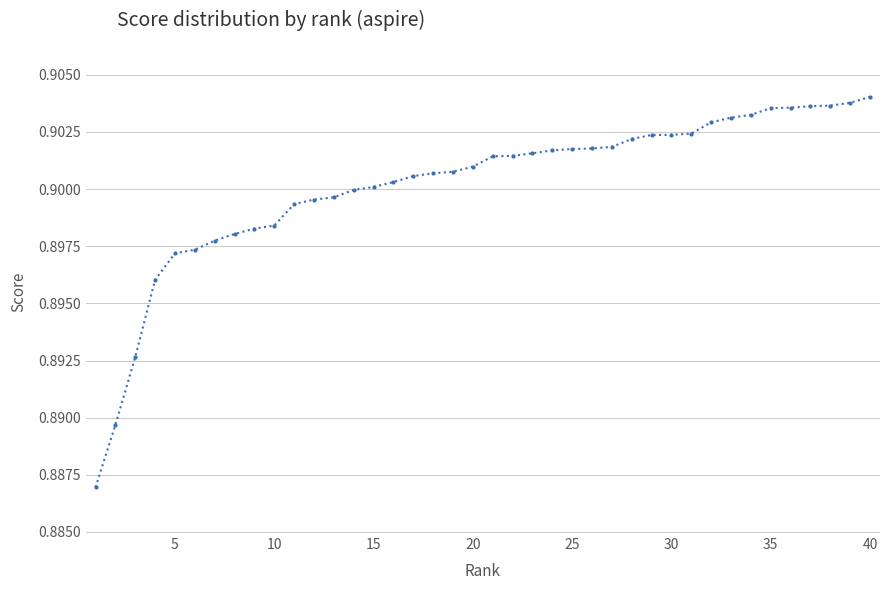

What is the sum of all values?

36.0